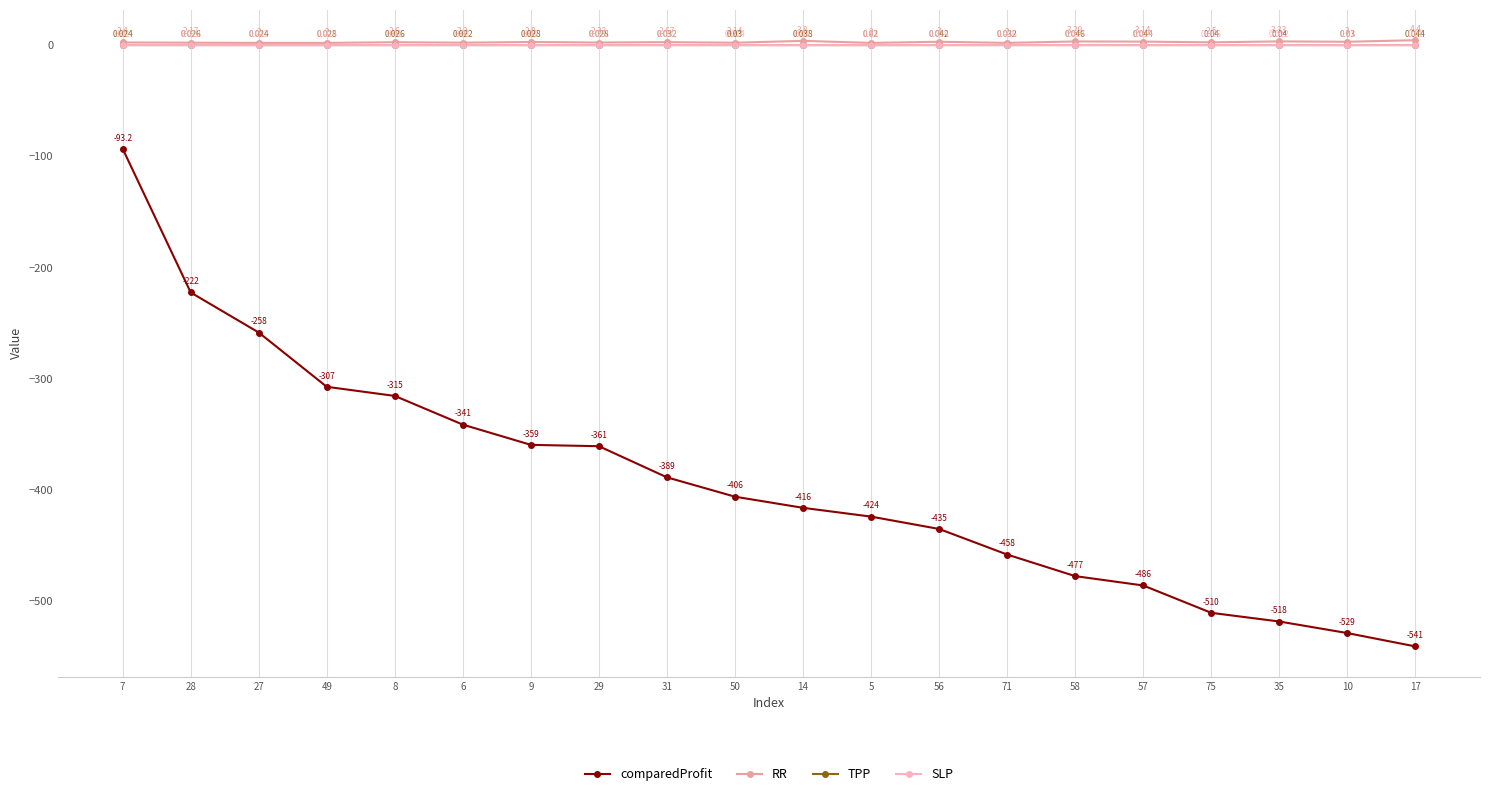

How many interior local peaks does the RR series have?

7